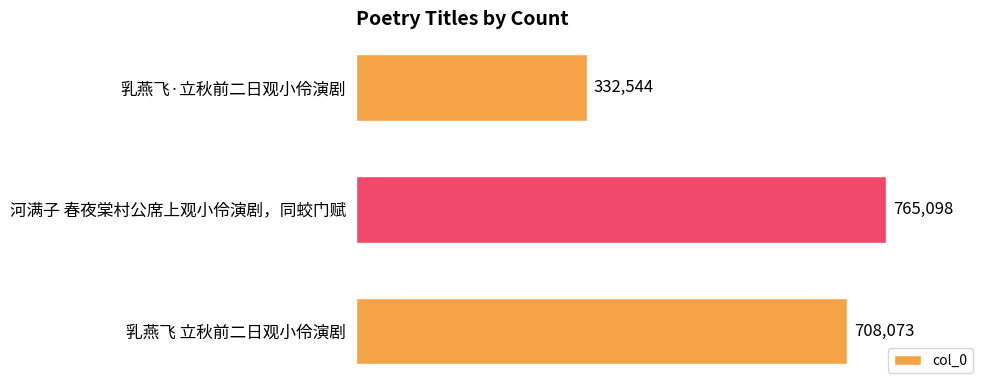

Which label corresponds to the largest value in the chart?

河满子 春夜棠村公席上观小伶演剧，同蛟门赋